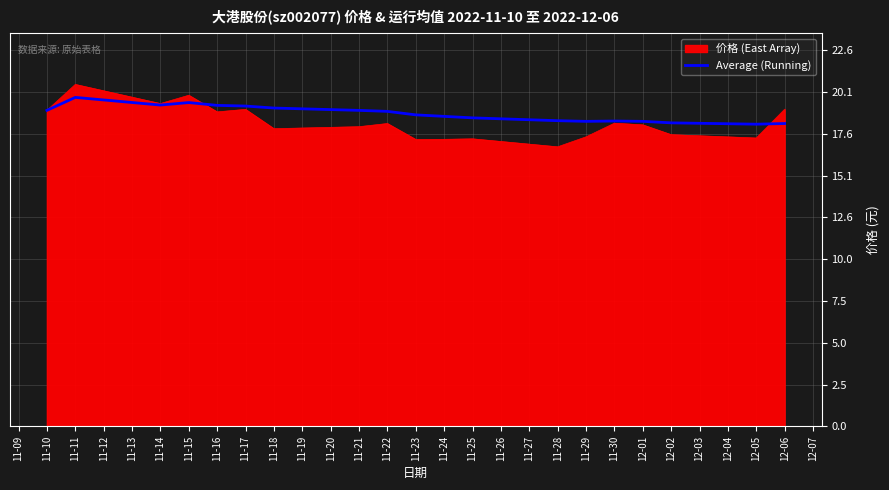

The value of 价格 (East Array) at 12-05 is 17.3. True or false?

True